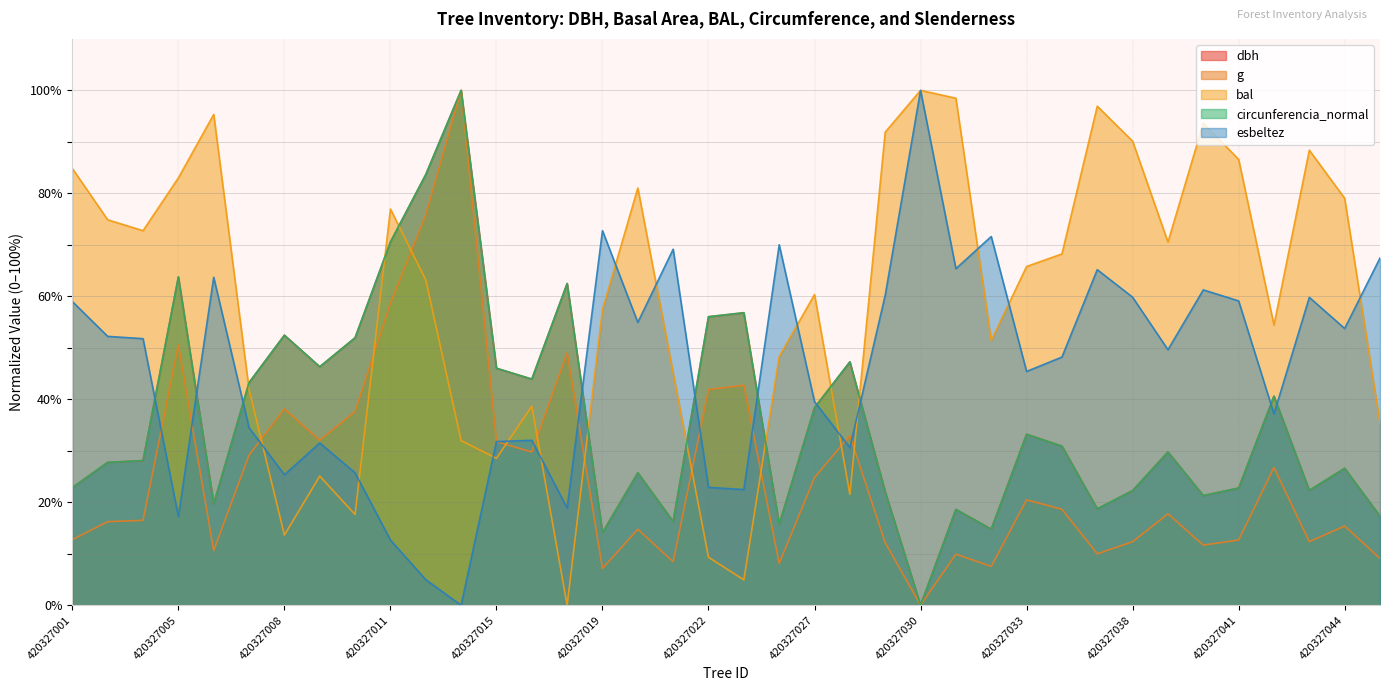

How many series are shown in this chart?

5